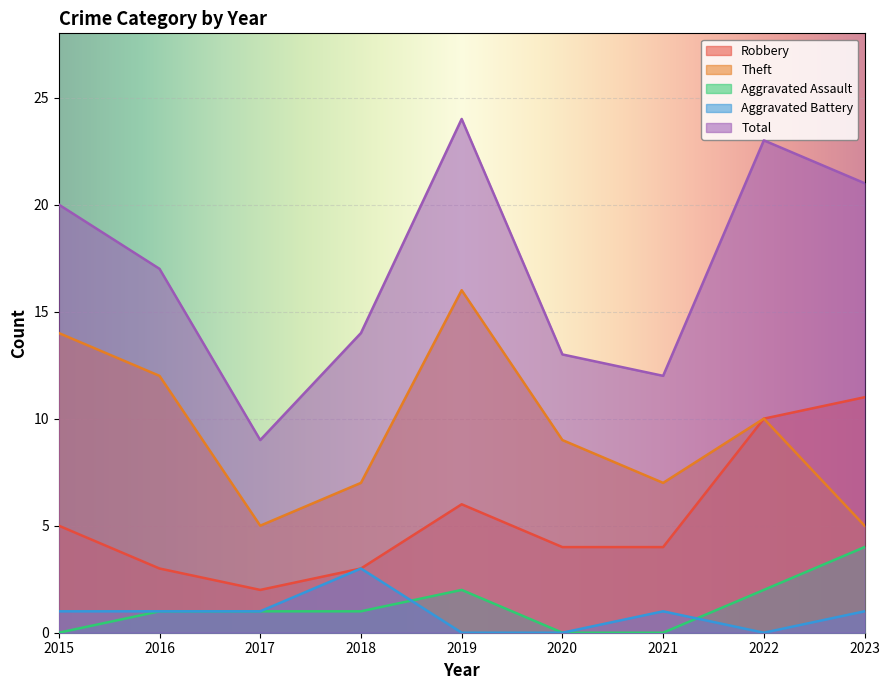

Between 2021 and 2023, which series saw the biggest shift?

Total